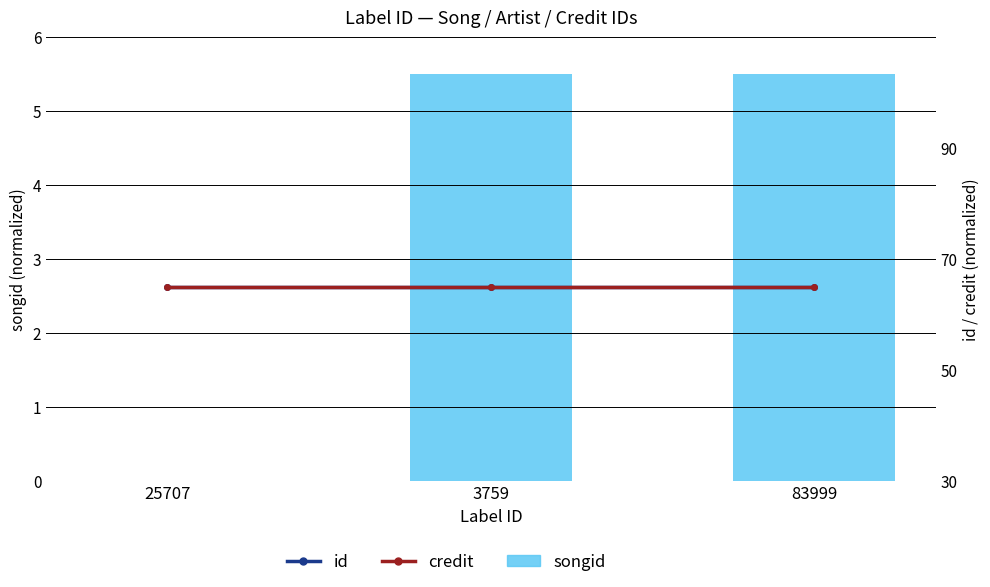

True or false: credit has a value of 43.8 at 25707.

False